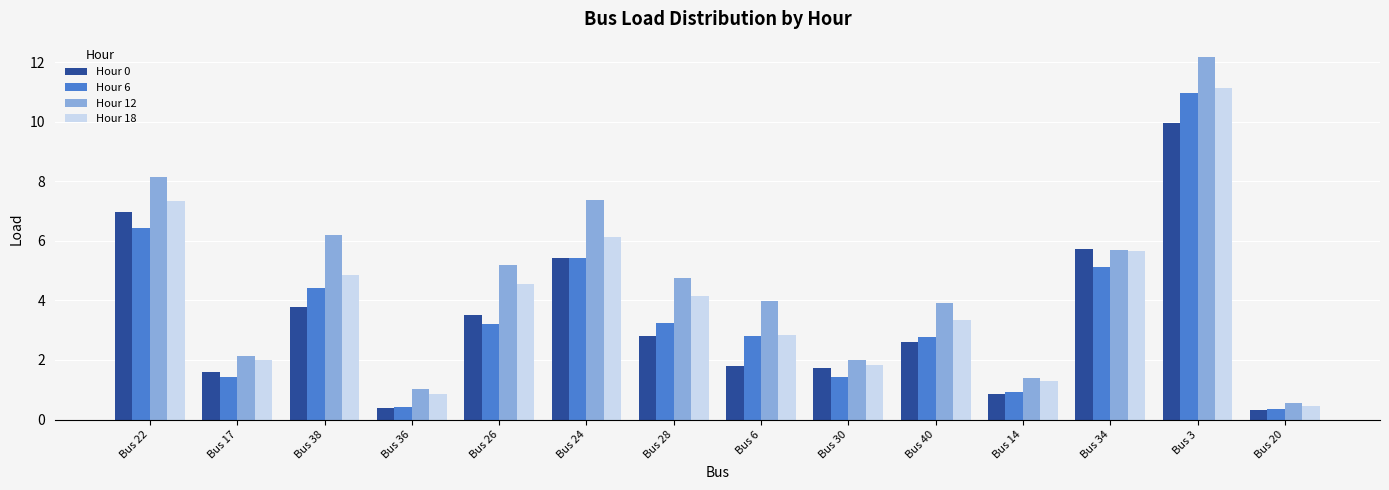

At Bus 3, list the series in order from smallest to largest.

Hour 0, Hour 6, Hour 18, Hour 12